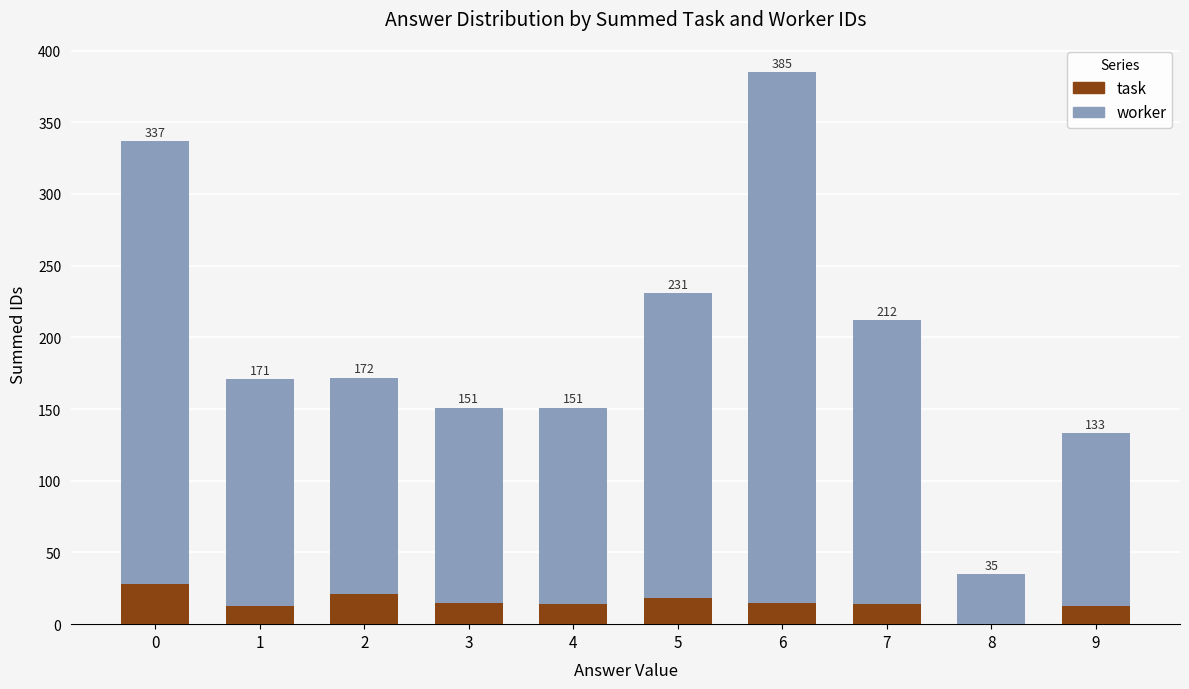

What are all the series names shown in the legend?

task, worker